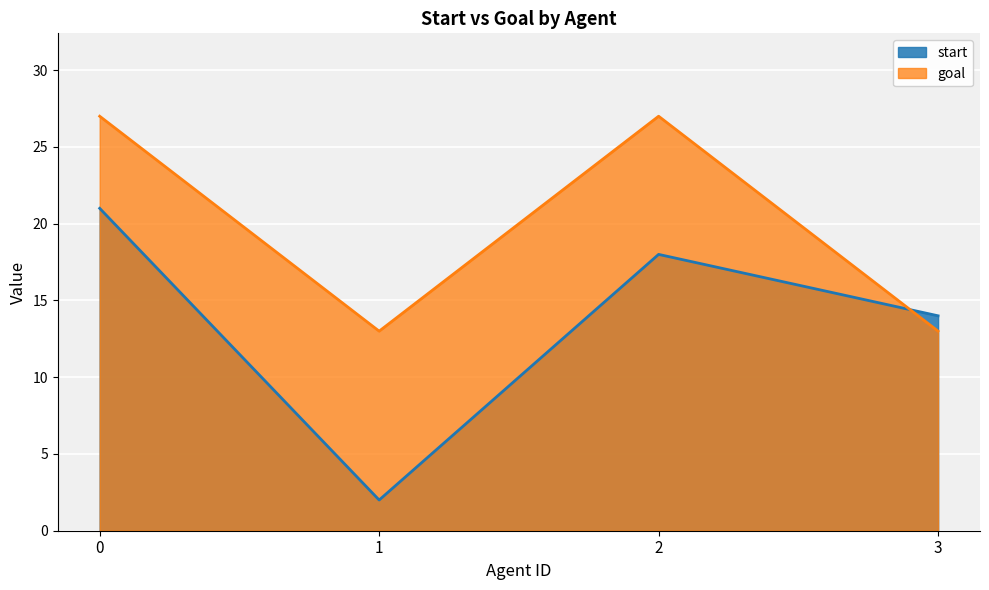

Which series ends up on top after the final intersection of start and goal?

start